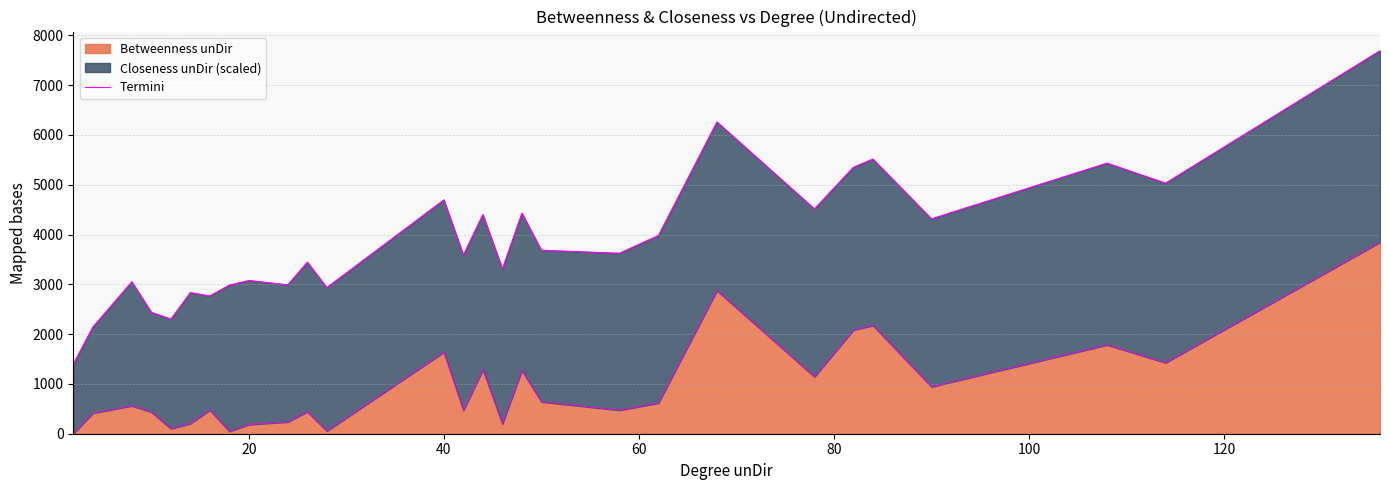

How many interior local peaks (higher than both neighbors) does the data have?

10